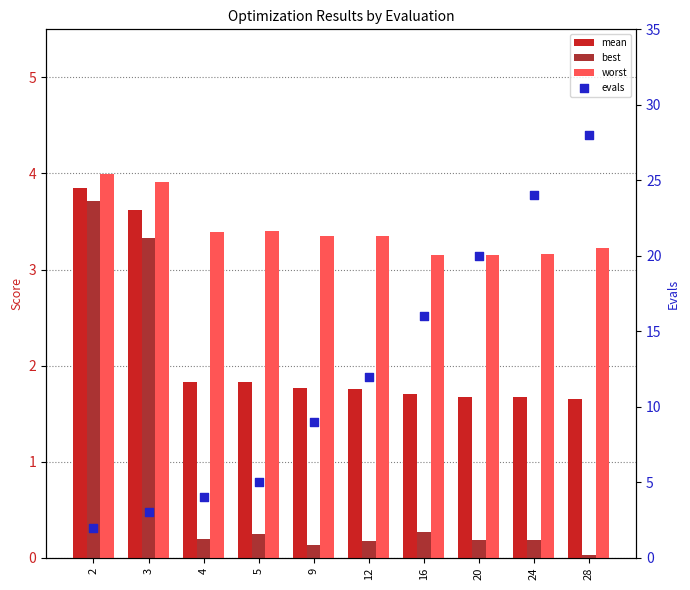

Which series contains the lowest Y value?

best